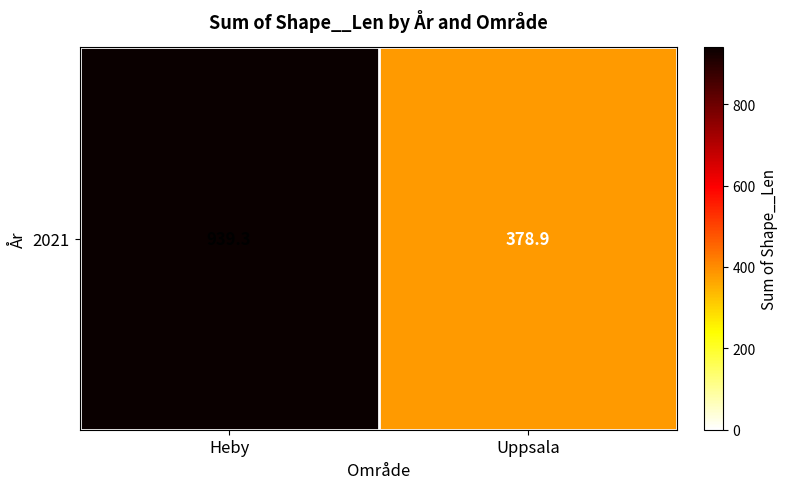

Reading left to right, what are all the values shown in this chart?

Heby=939.3	Uppsala=378.9